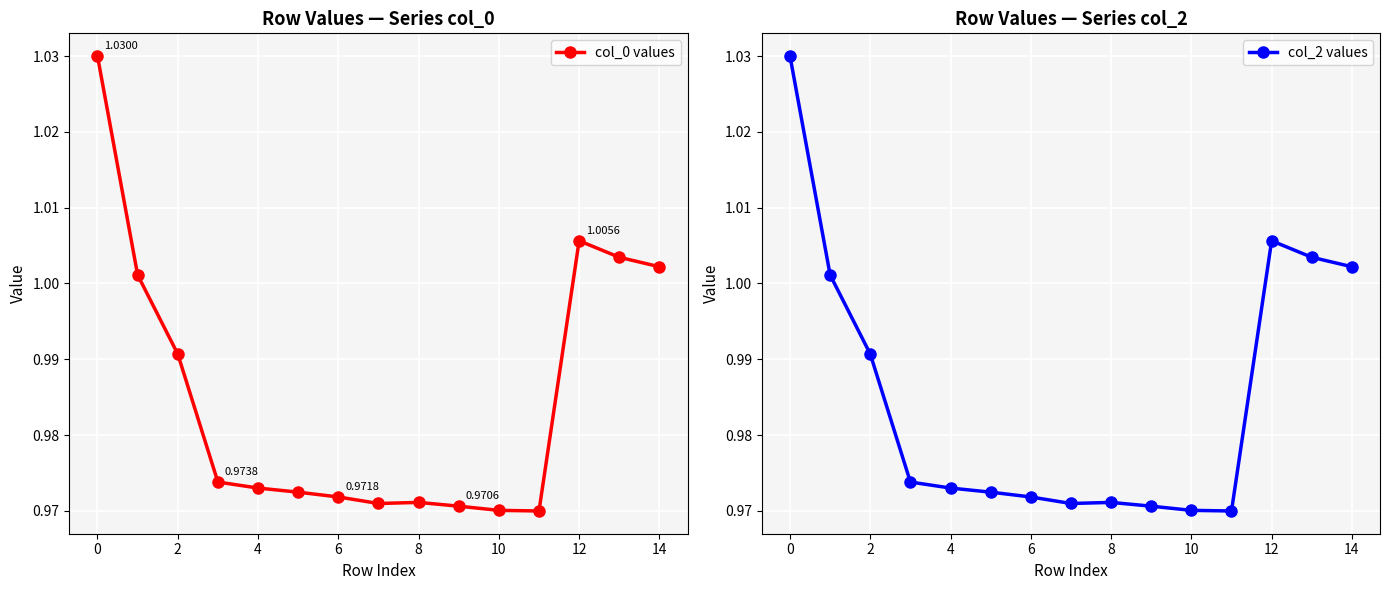

Reading right to left, transcribe all the data shown in this chart.

col_0 values: 1.0	1.0	1.0	1.0	1.0	1.0	1.0	1.0	1.0	1.0	1.0	1.0	1.0	1.0	1.0
col_2 values: 1.0	1.0	1.0	1.0	1.0	1.0	1.0	1.0	1.0	1.0	1.0	1.0	1.0	1.0	1.0